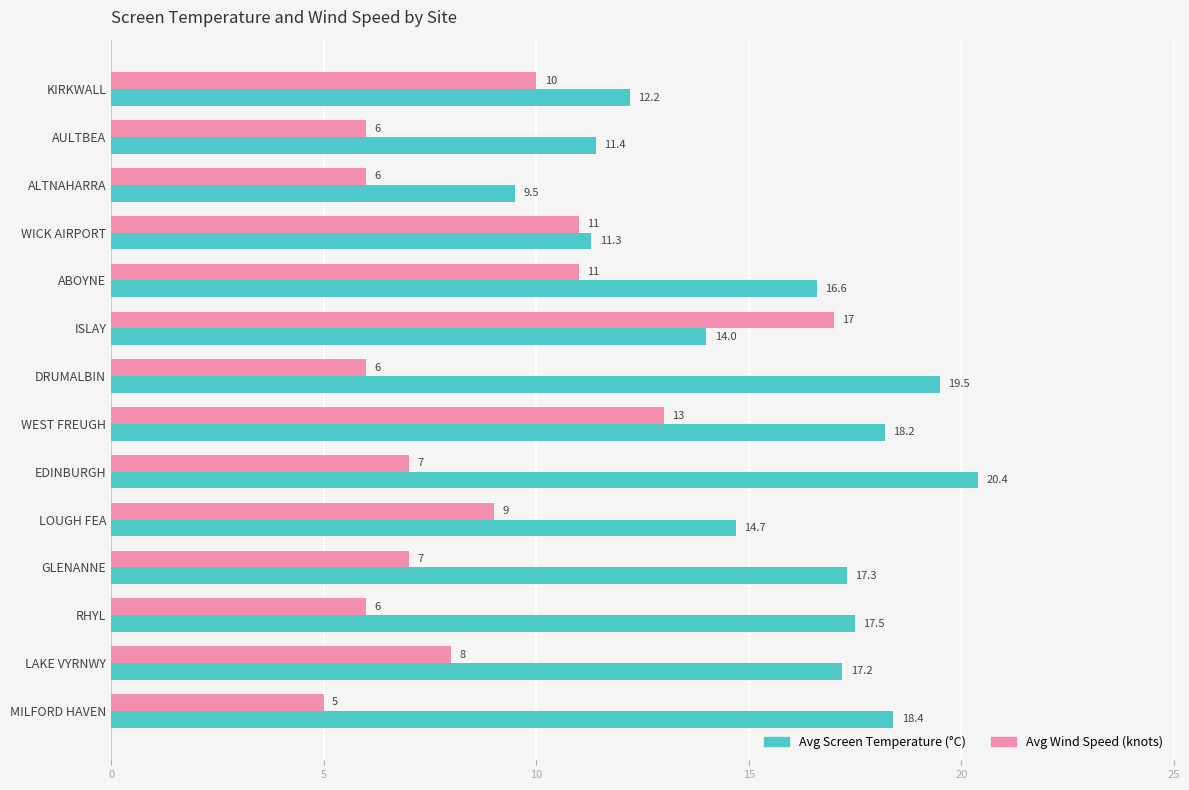

Which category has the lowest value across all series?

MILFORD HAVEN